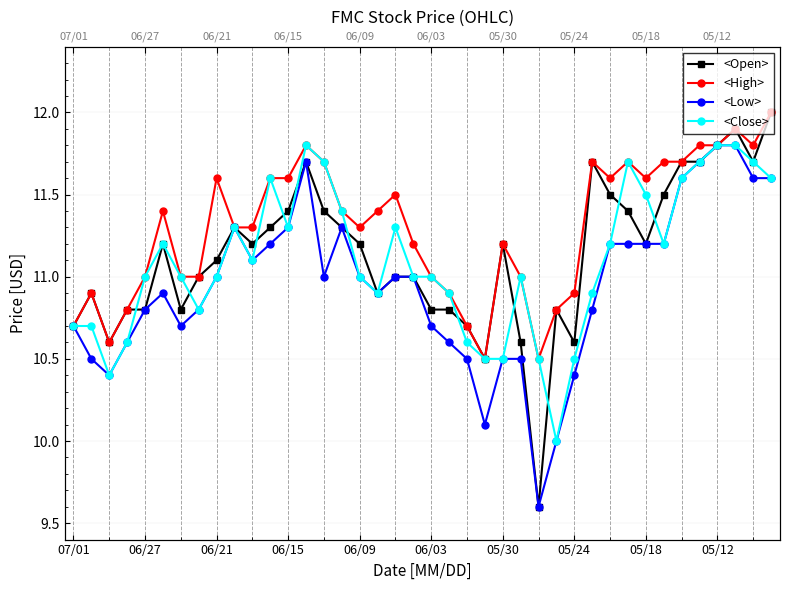

What is the maximum value shown in the chart?

12.0